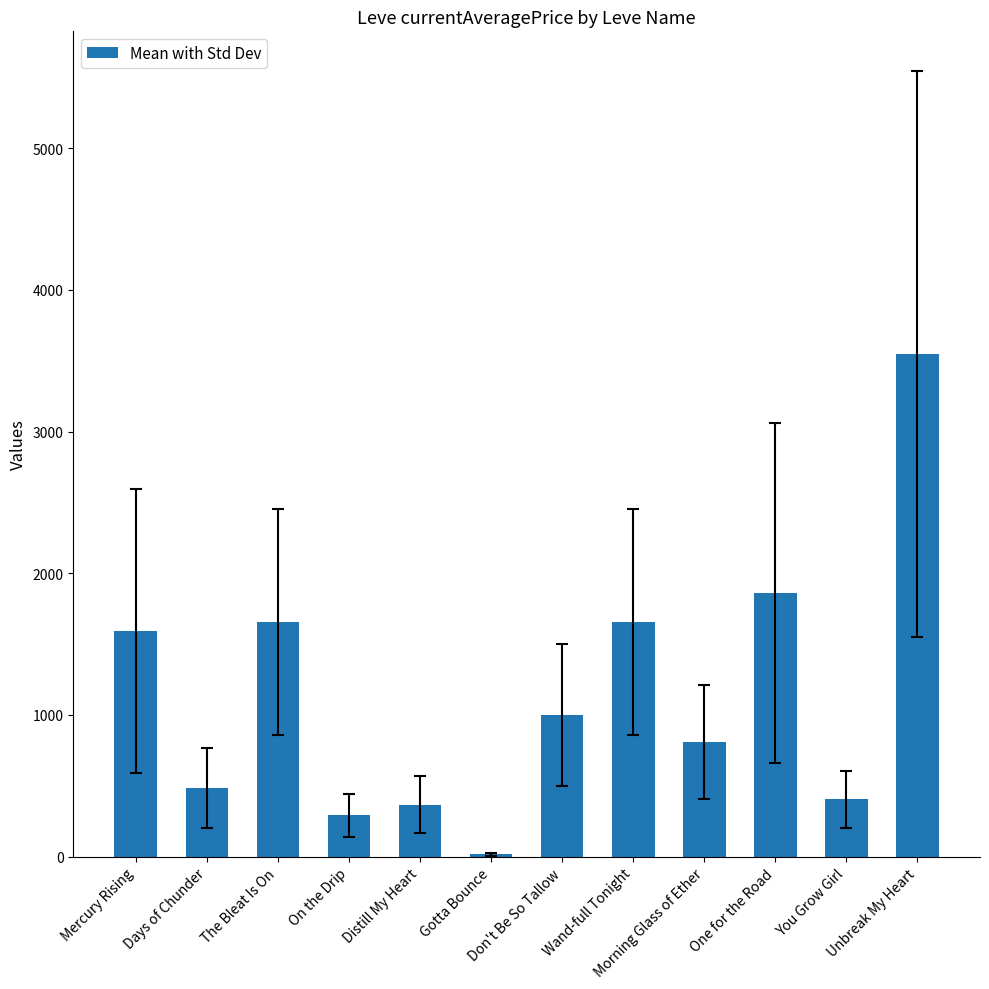

What is the change in value from Wand-full Tonight to You Grow Girl?

-1249.8